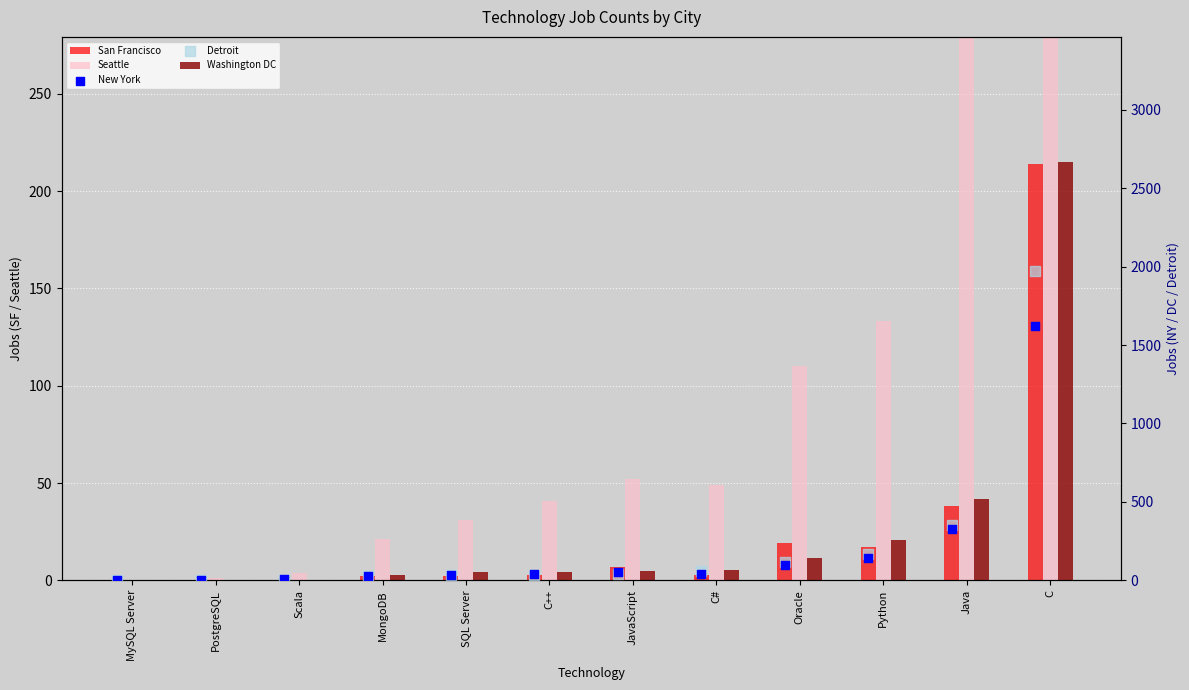

At which category is the sum across all series the highest?

C